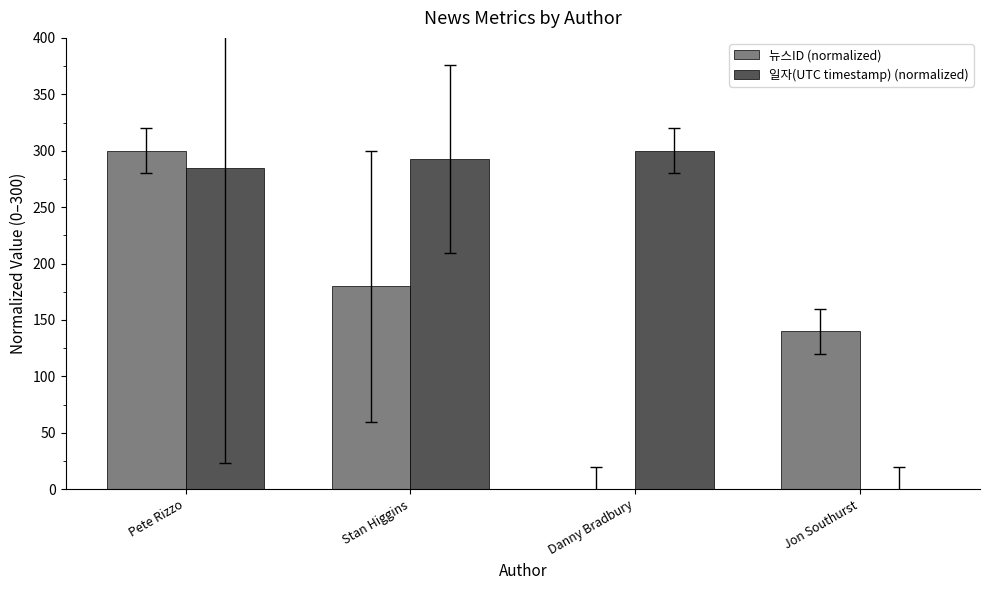

True or false: 뉴스ID (normalized) has a value of 109.0 at Stan Higgins.

False